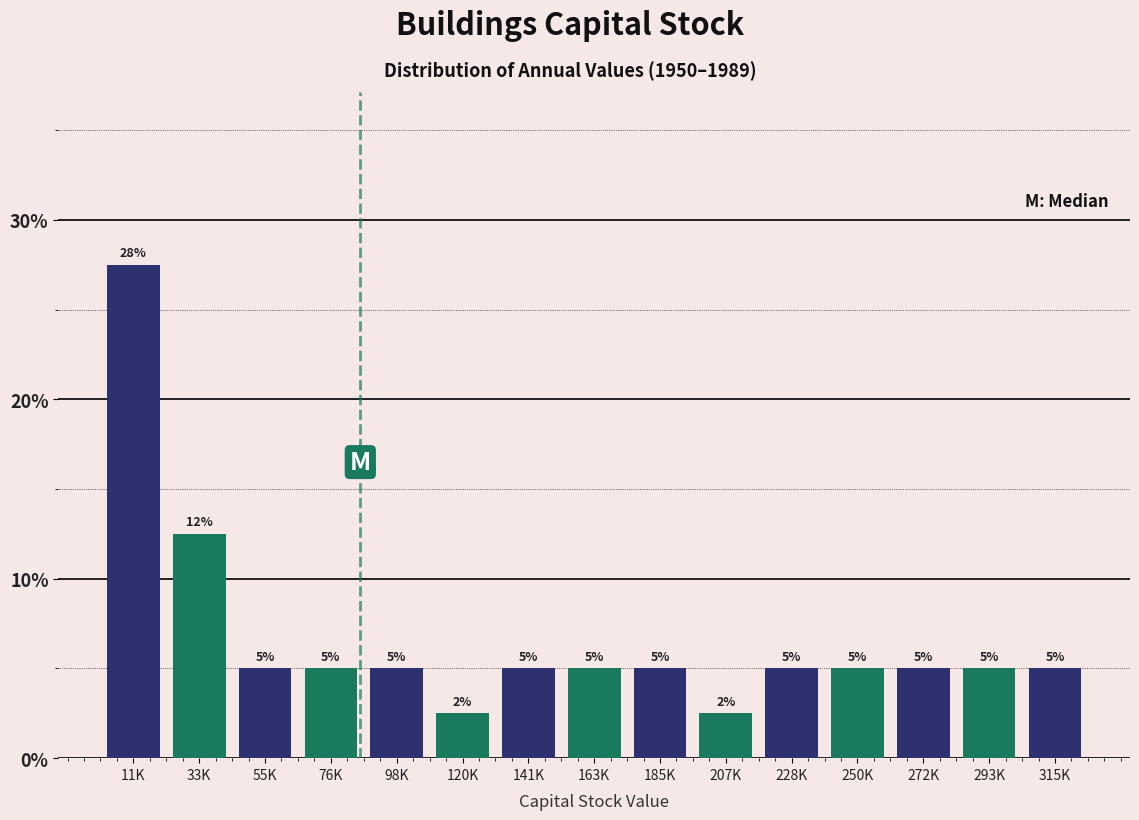

True or false: the data shows 3.2 at 228K.

False